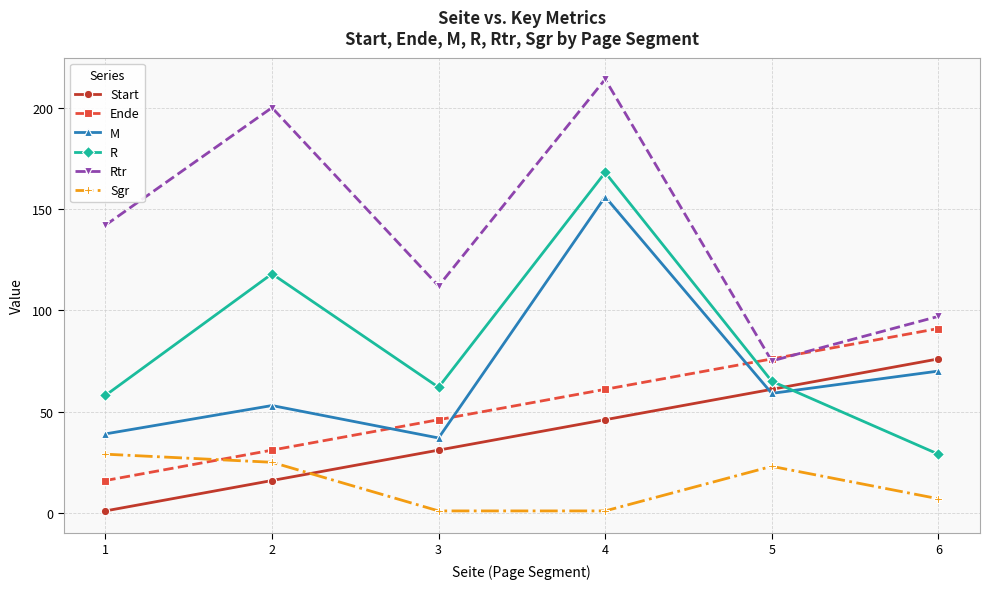

True or false: M has more than 0 interior local peaks.

True